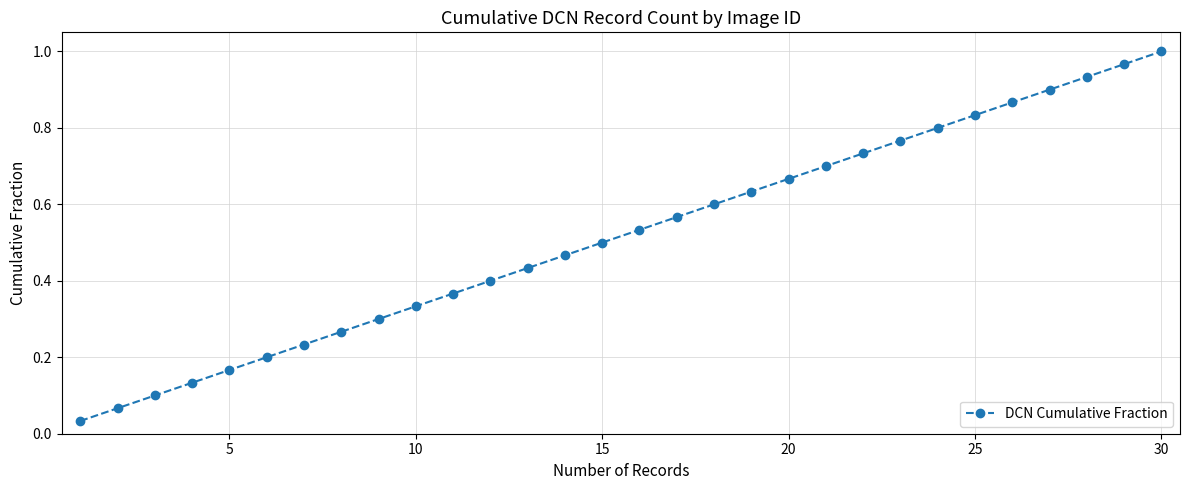

True or false: there are more than 2 points higher than both neighbors.

False